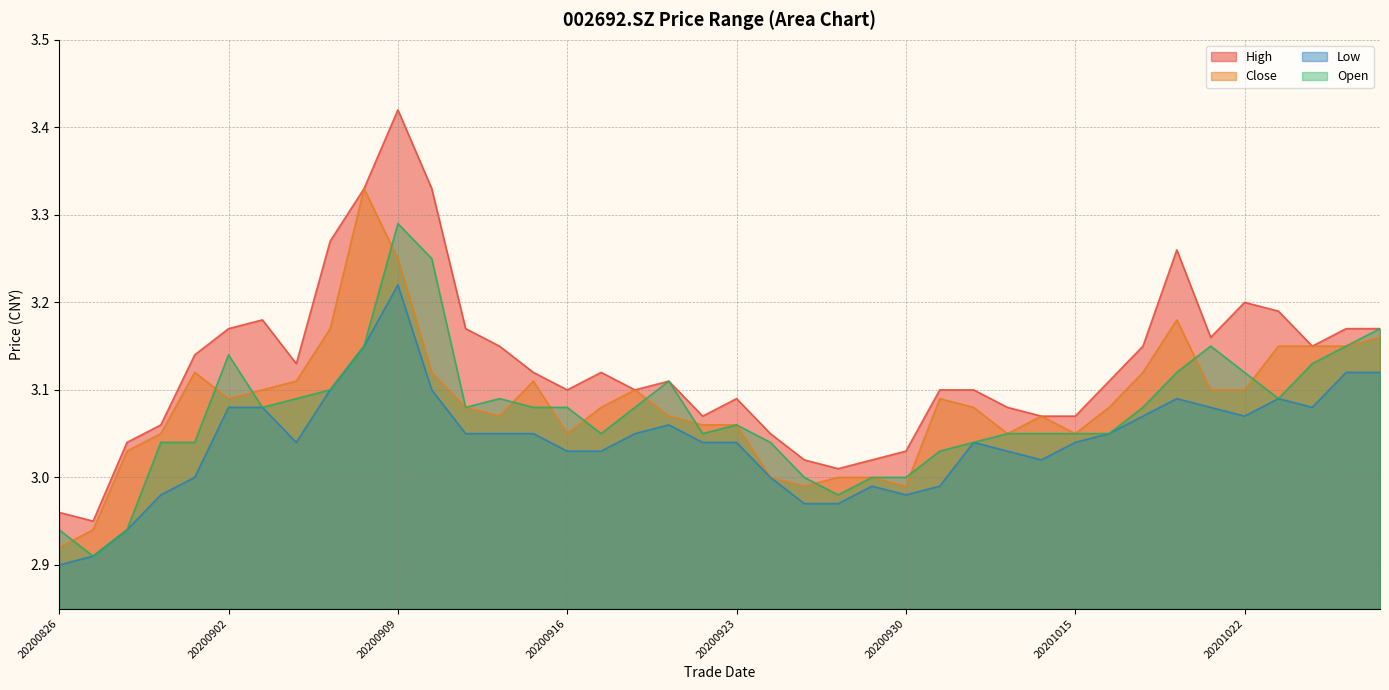

After their last crossing, which series has the higher values: open or close?

close